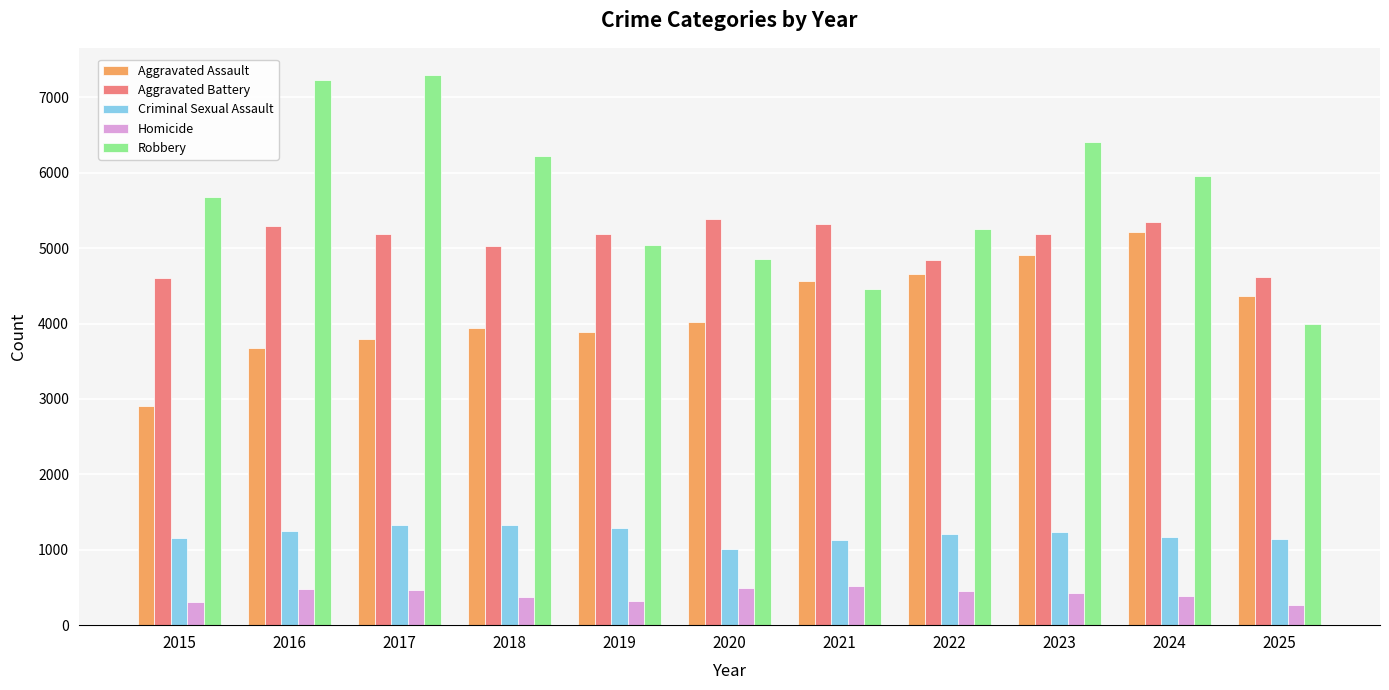

What is the value of the Aggravated Assault bar at the 6th from the left?

4023